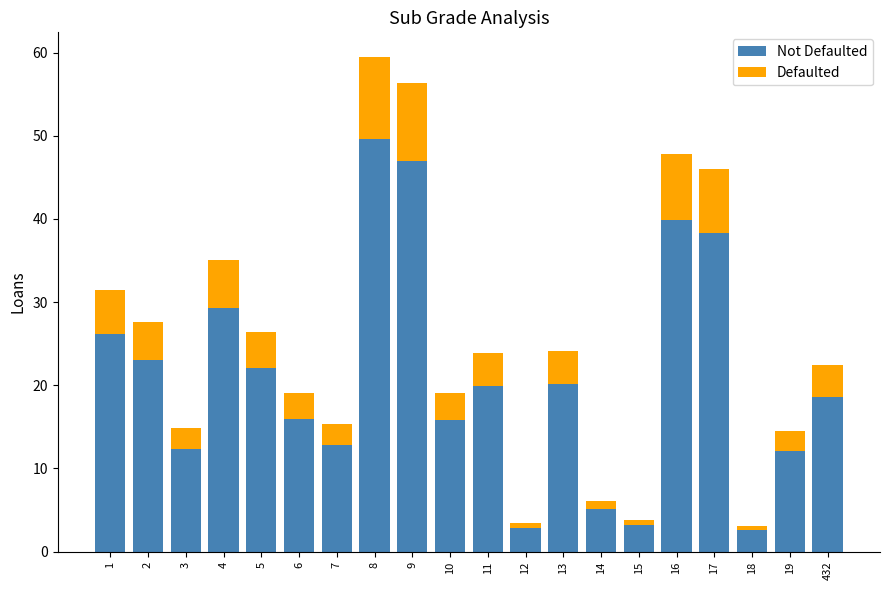

What is the total value across all series at 5?

26.4